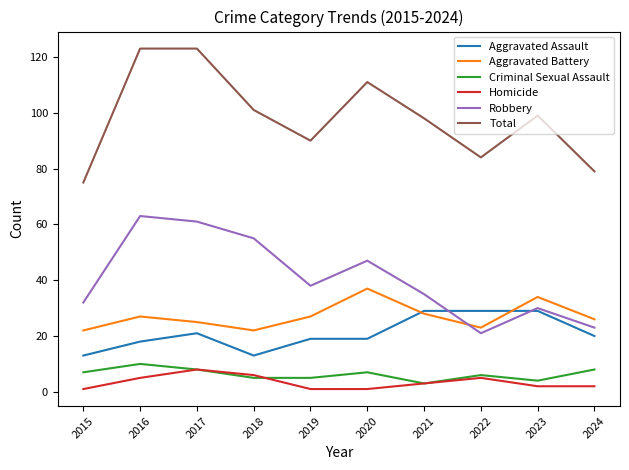

What is the greatest value displayed?

123